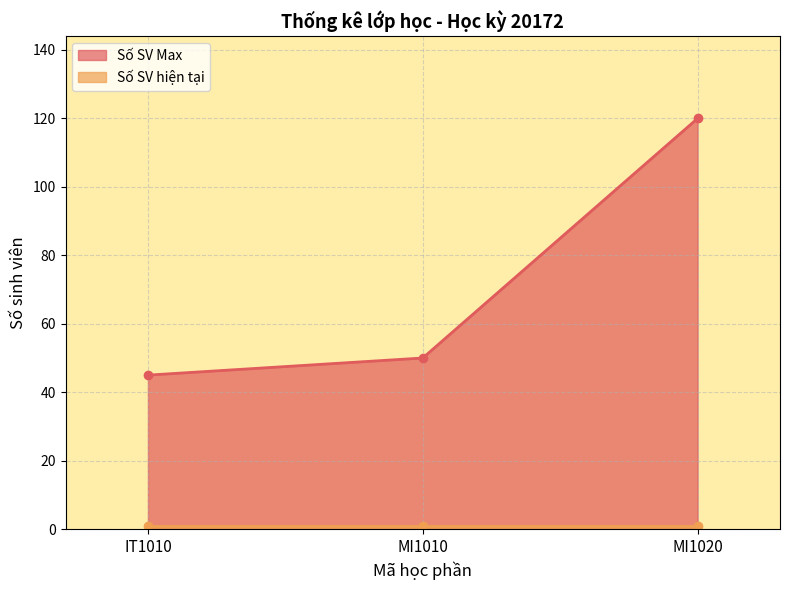

Rank the categories by value from highest to lowest.

MI1020, MI1010, IT1010